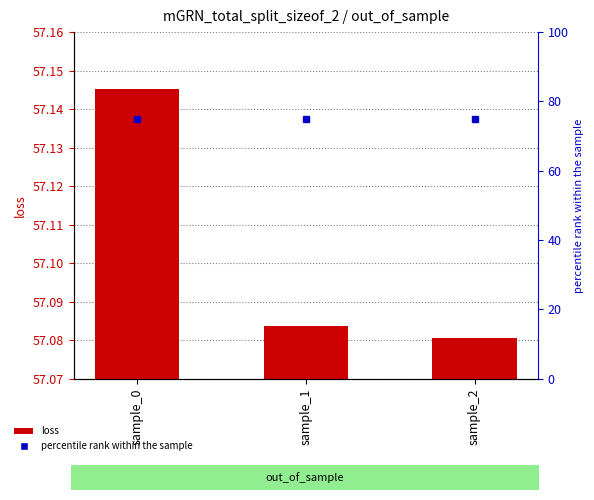

Count the number of categories in the chart.

3